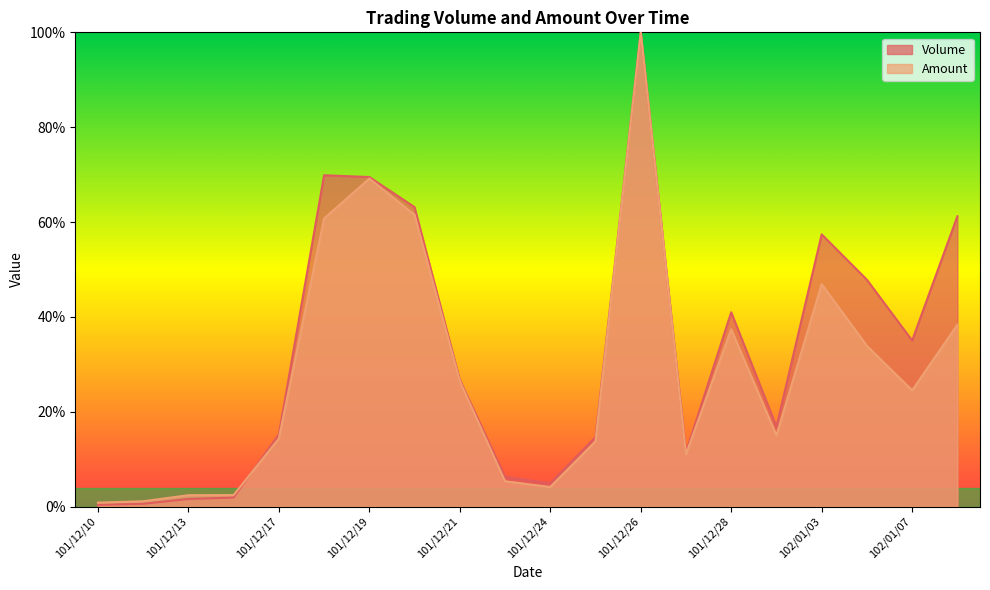

Rank the categories by Amount value from lowest to highest.

101/12/10, 101/12/12, 101/12/13, 101/12/14, 101/12/24, 101/12/22, 101/12/27, 101/12/25, 101/12/17, 102/01/02, 102/01/07, 101/12/21, 102/01/04, 101/12/28, 102/01/08, 102/01/03, 101/12/18, 101/12/20, 101/12/19, 101/12/26